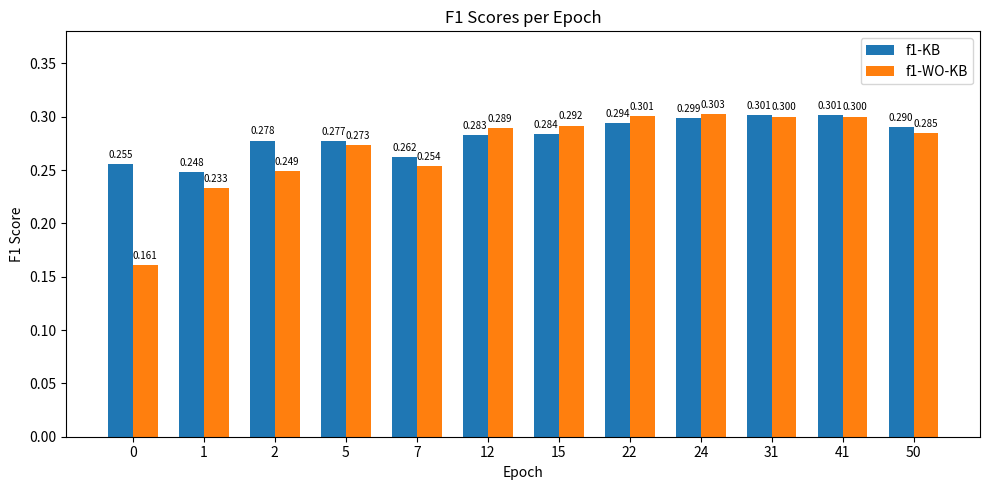

What is the lowest value of the f1-WO-KB series?

0.2